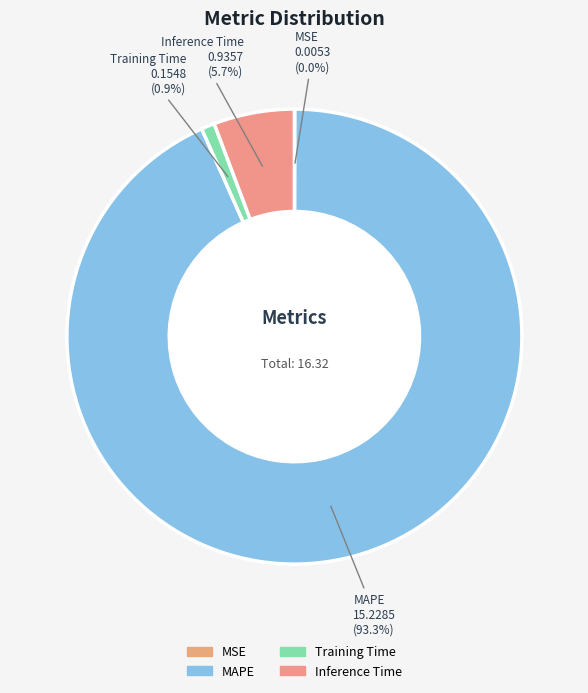

Do Training Time and Inference Time together represent more than half of the pie?

No